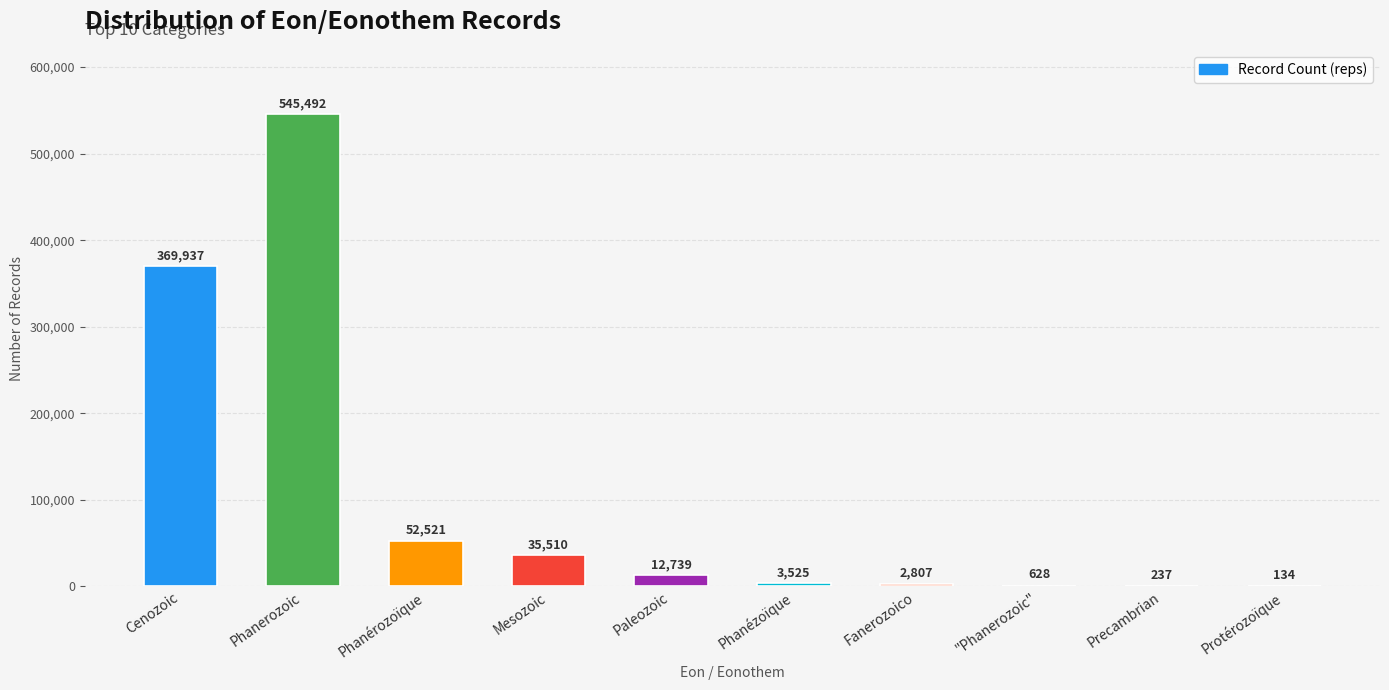

Where does the data first go above 12739?

Cenozoic